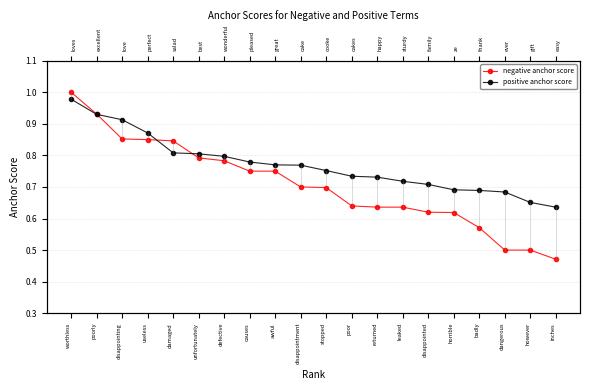

Reading left to right, extract all data points from this chart.

negative anchor score: worthless=1.0	poorly=0.9	disappointing=0.9	useless=0.8	damaged=0.8	unfortunately=0.8	defective=0.8	causes=0.8	awful=0.8	disappointment=0.7	stopped=0.7	poor=0.6	returned=0.6	leaked=0.6	disappointed=0.6	horrible=0.6	badly=0.6	dangerous=0.5	however=0.5	inches=0.5
positive anchor score: worthless=1.0	poorly=0.9	disappointing=0.9	useless=0.9	damaged=0.8	unfortunately=0.8	defective=0.8	causes=0.8	awful=0.8	disappointment=0.8	stopped=0.8	poor=0.7	returned=0.7	leaked=0.7	disappointed=0.7	horrible=0.7	badly=0.7	dangerous=0.7	however=0.7	inches=0.6